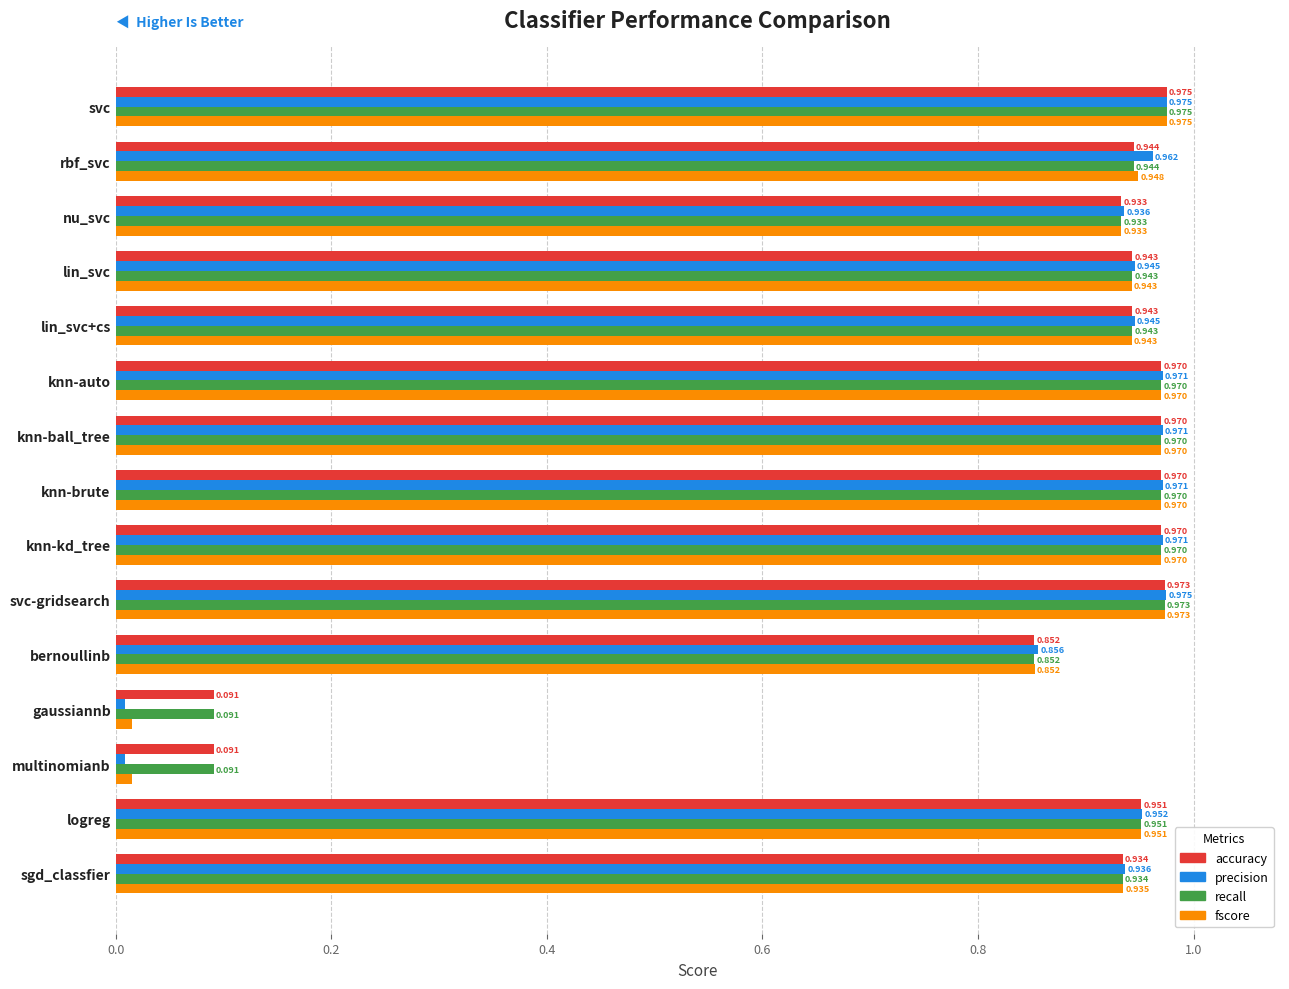

At which category is the sum across all series the highest?

svc